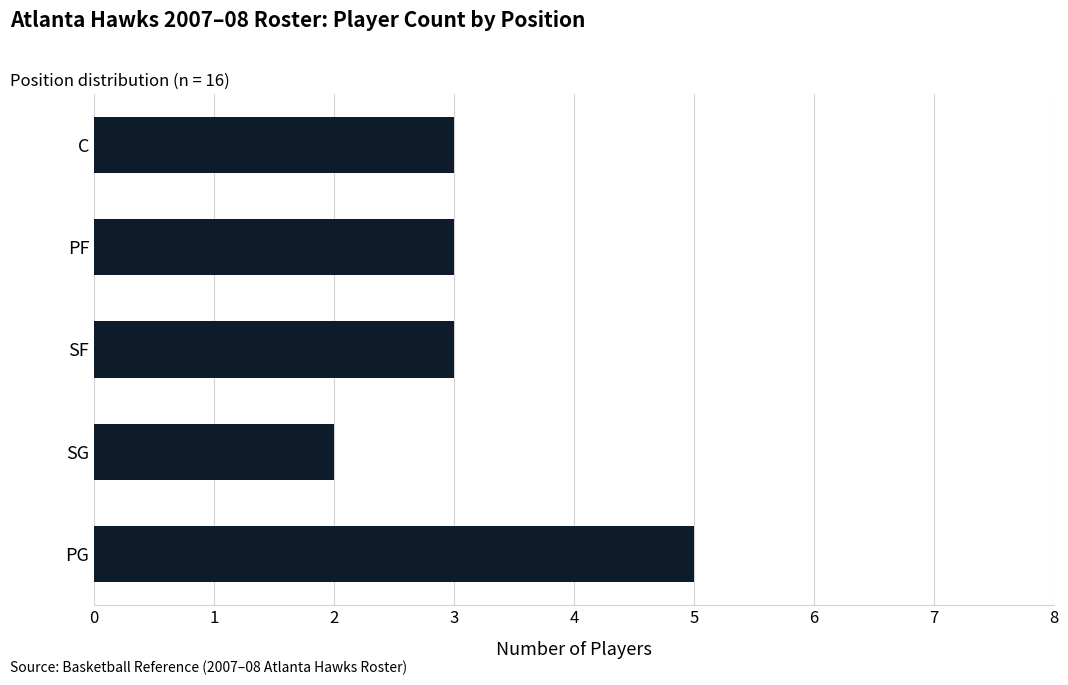

What is the difference between the maximum and minimum values?

3